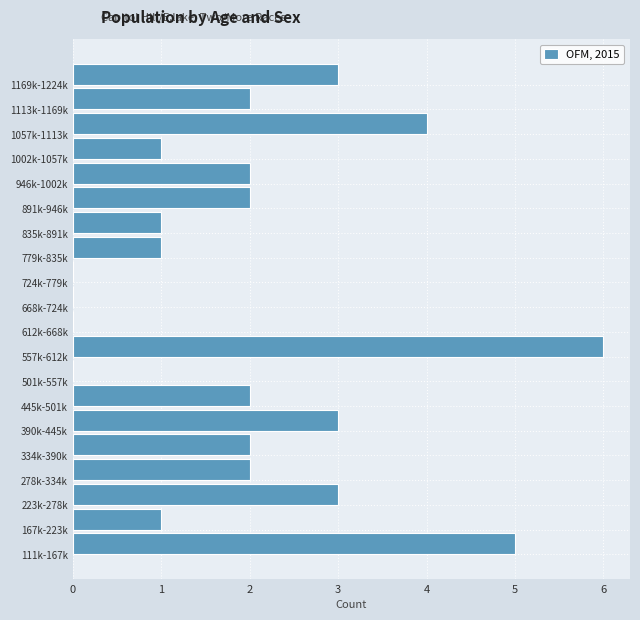

Reading top to bottom, list all the values displayed in this chart.

1169k-1224k=3	1113k-1169k=2	1057k-1113k=4	1002k-1057k=1	946k-1002k=2	891k-946k=2	835k-891k=1	779k-835k=1	724k-779k=0	668k-724k=0	612k-668k=0	557k-612k=6	501k-557k=0	445k-501k=2	390k-445k=3	334k-390k=2	278k-334k=2	223k-278k=3	167k-223k=1	111k-167k=5